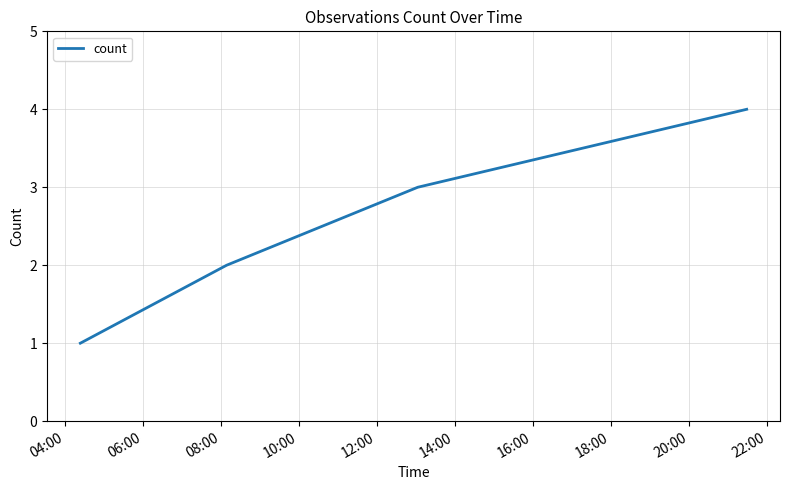

What is the smallest value displayed?

1